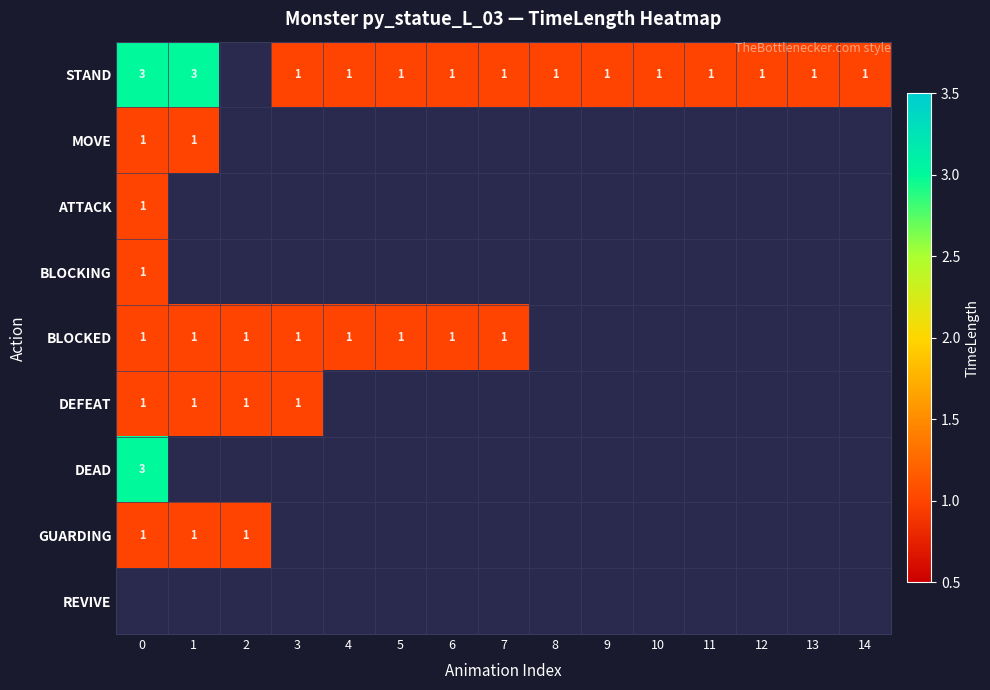

What is the greatest value displayed?

3.0